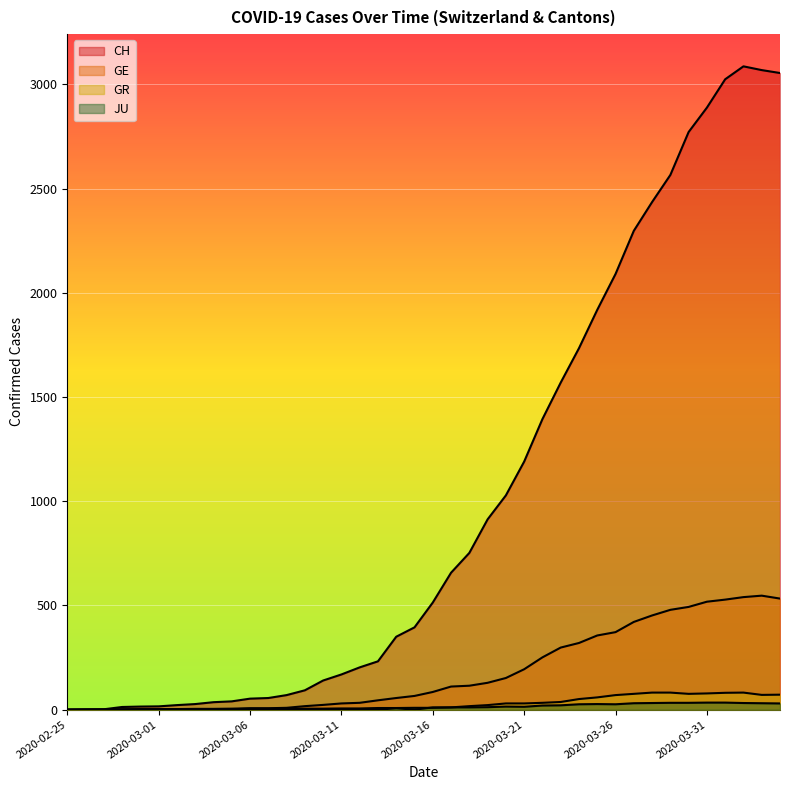

What is the difference between the maximum and minimum values in the GR series?

82